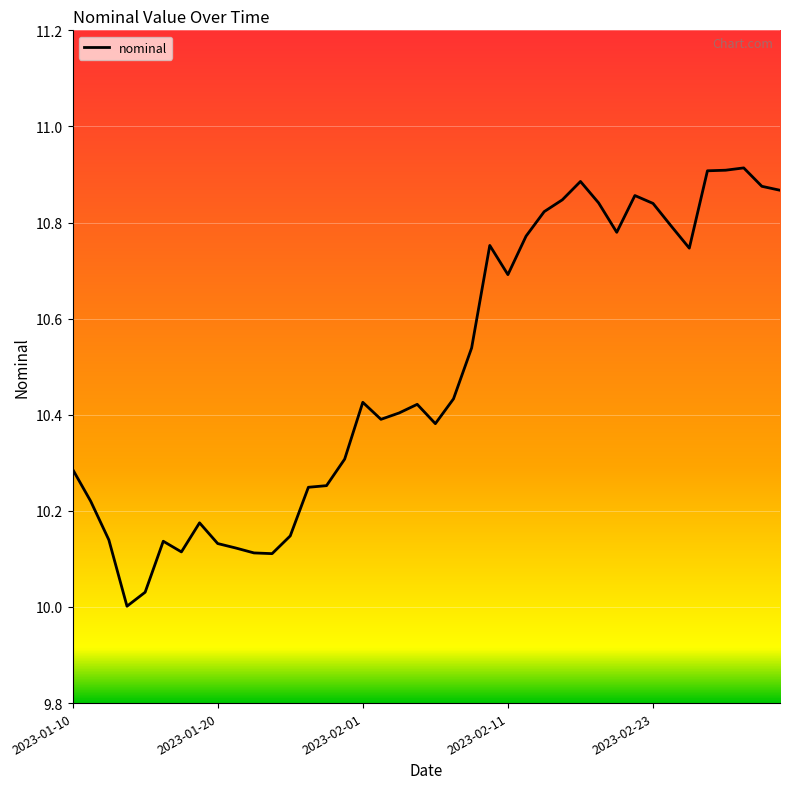

Does the chart have visible grid lines?

Yes